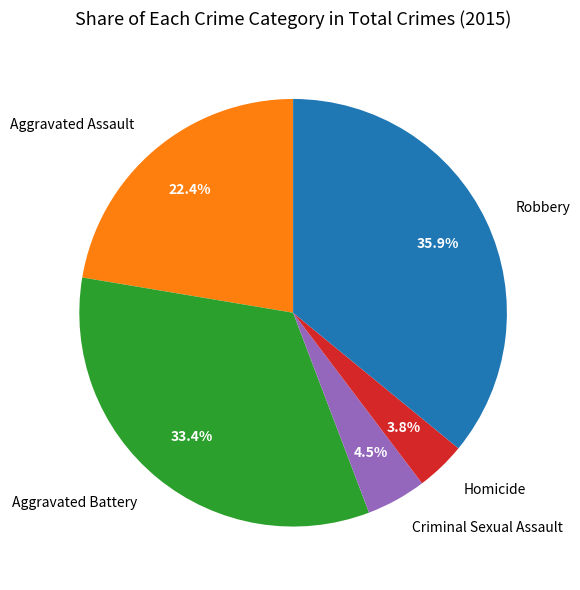

What is the smallest slice in the pie chart?

Homicide